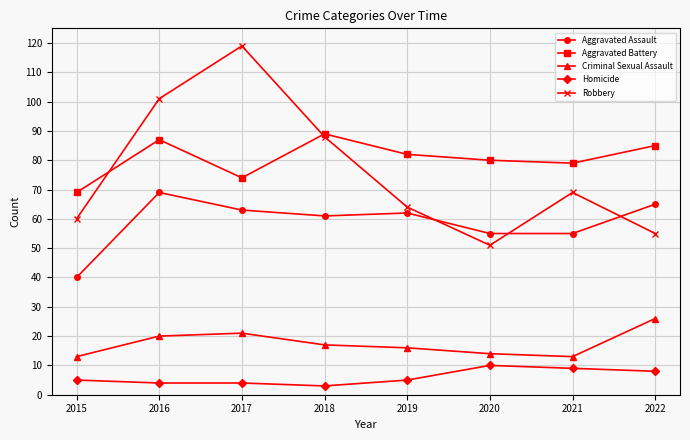

Which category has the lowest value in the Aggravated Battery series?

2015